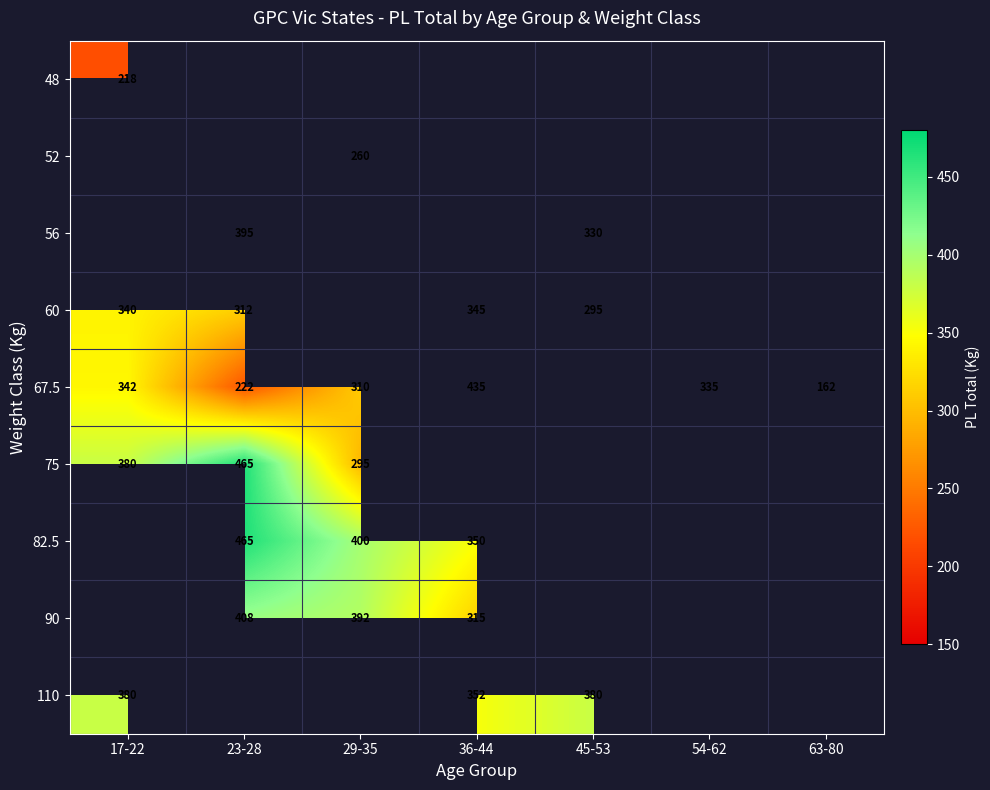

How many distinct data groups are displayed?

9